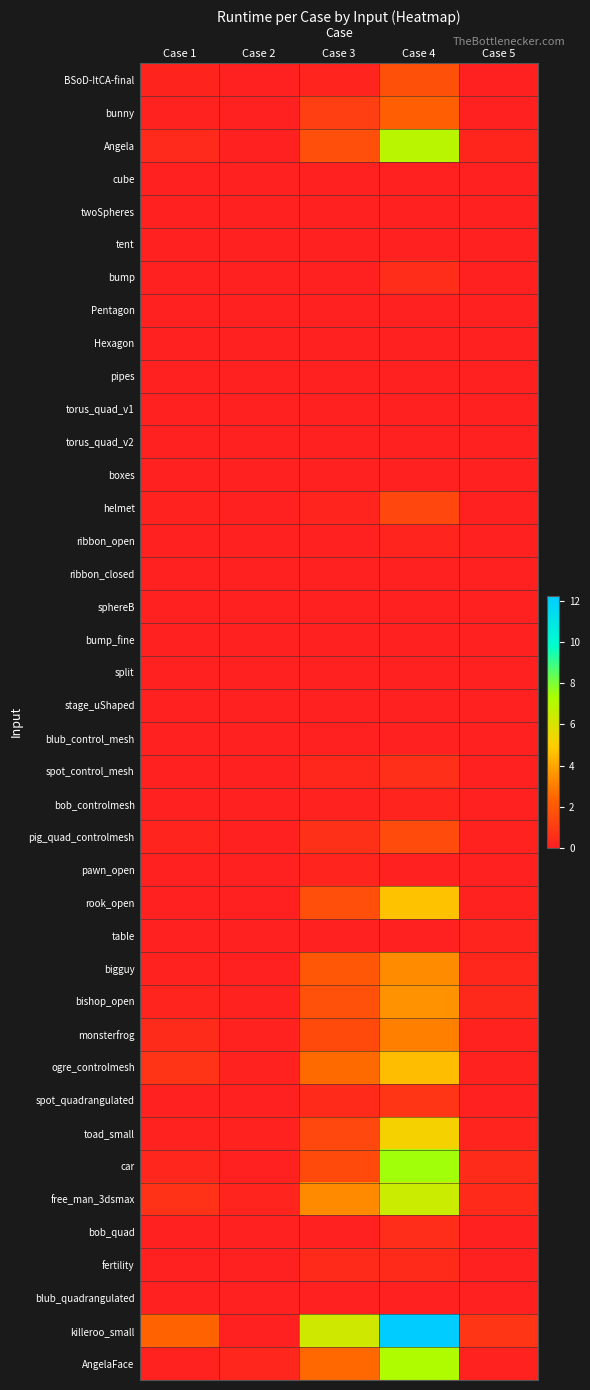

Rank the series at Case 2 from highest to lowest value.

AngelaFace, free_man_3dsmax, bishop_open, monsterfrog, toad_small, ogre_controlmesh, Angela, rook_open, bigguy, bunny, BSoD-ItCA-final, cube, twoSpheres, tent, bump, Pentagon, Hexagon, pipes, torus_quad_v1, torus_quad_v2, boxes, helmet, ribbon_open, ribbon_closed, sphereB, bump_fine, split, stage_uShaped, blub_control_mesh, spot_control_mesh, bob_controlmesh, pig_quad_controlmesh, pawn_open, table, spot_quadrangulated, car, bob_quad, fertility, blub_quadrangulated, killeroo_small